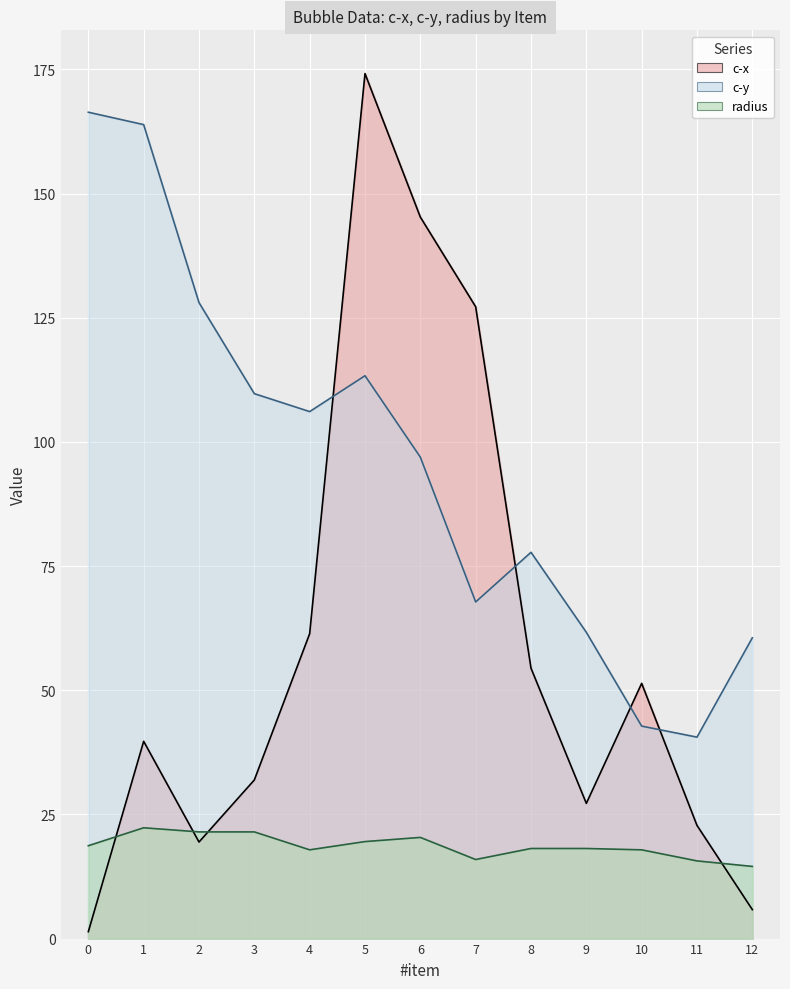

Which series changed the most between 10 and 12?

c-x